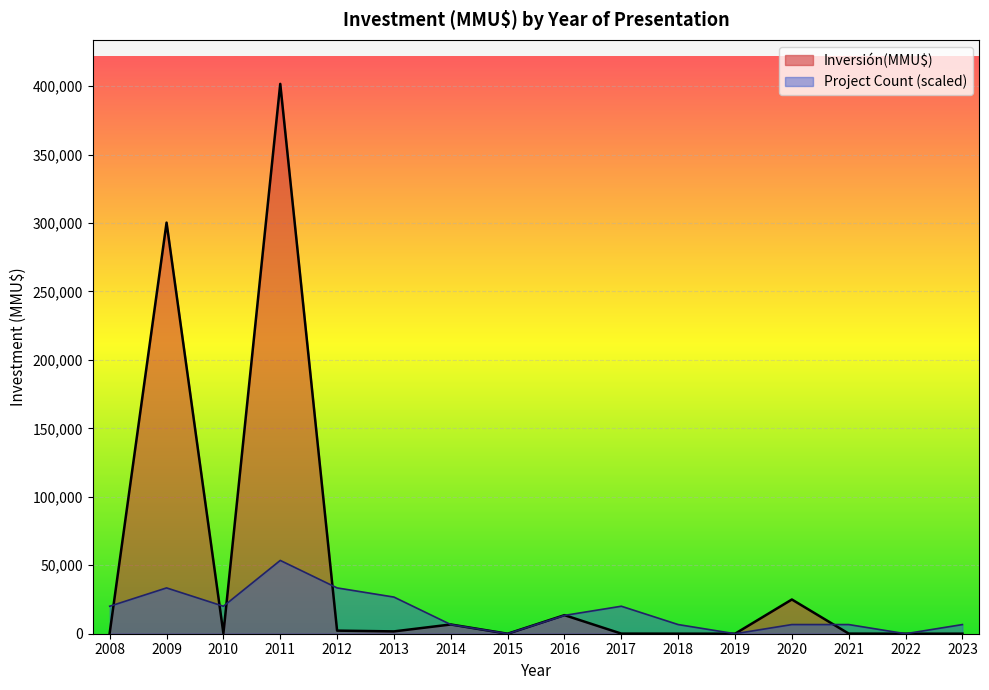

How many values are below 250?

8